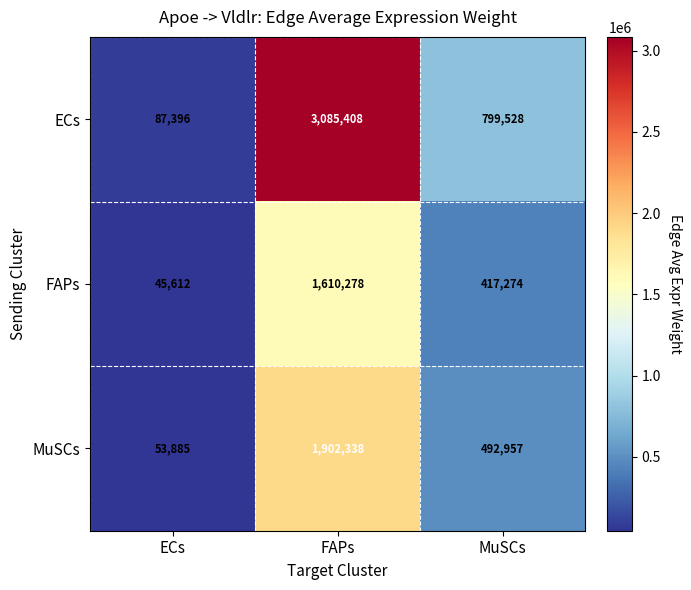

Which series has the largest total across all categories?

ECs